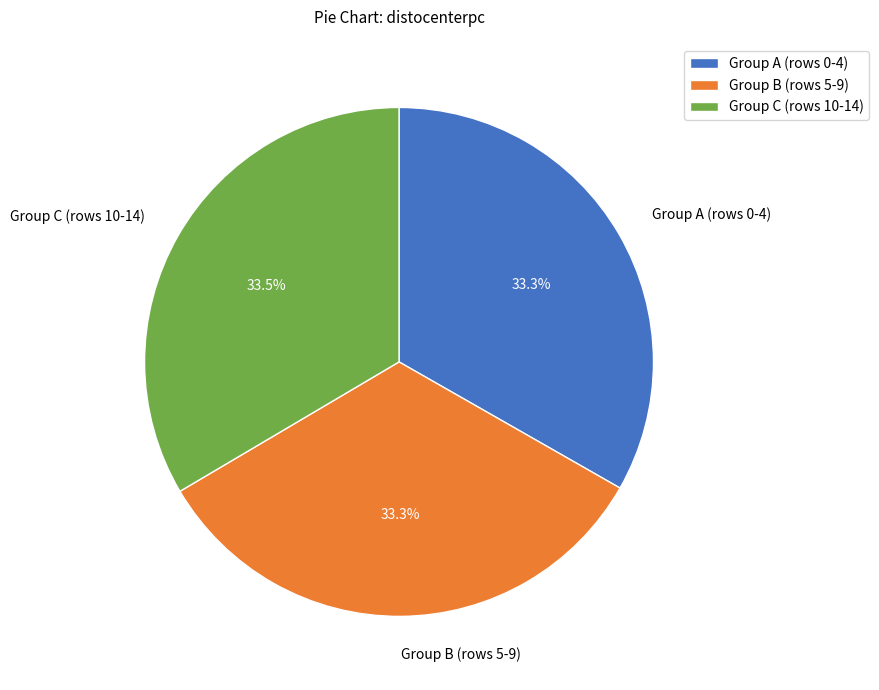

What is the ratio of the value at Group C (rows 10-14) to the value at Group B (rows 5-9)?

1.0